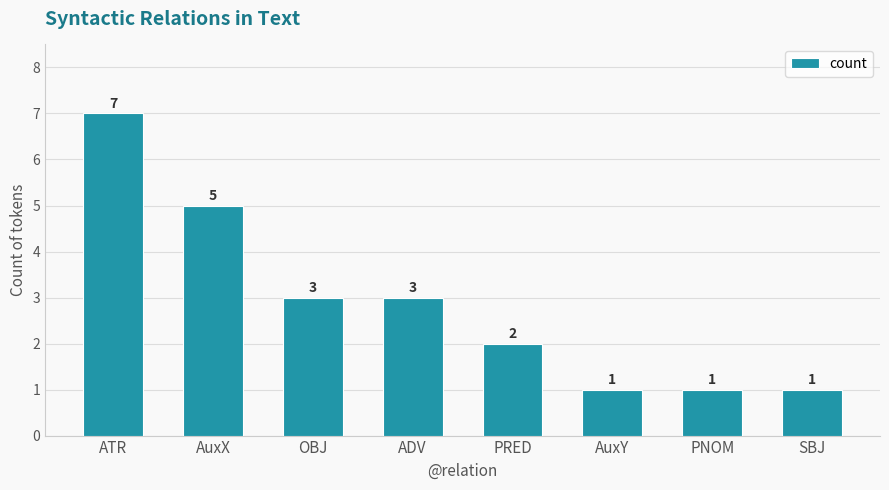

Reading left to right, extract all data points from this chart.

7	5	3	3	2	1	1	1